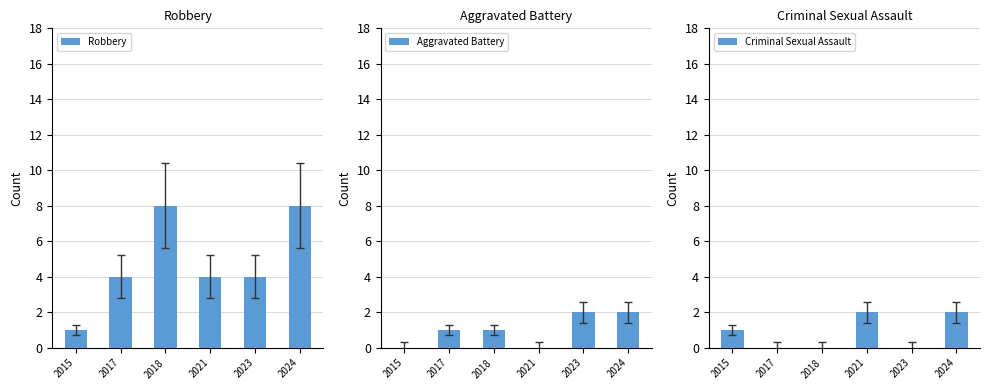

True or false: Aggravated Battery has a value of -1 at 2021.

False